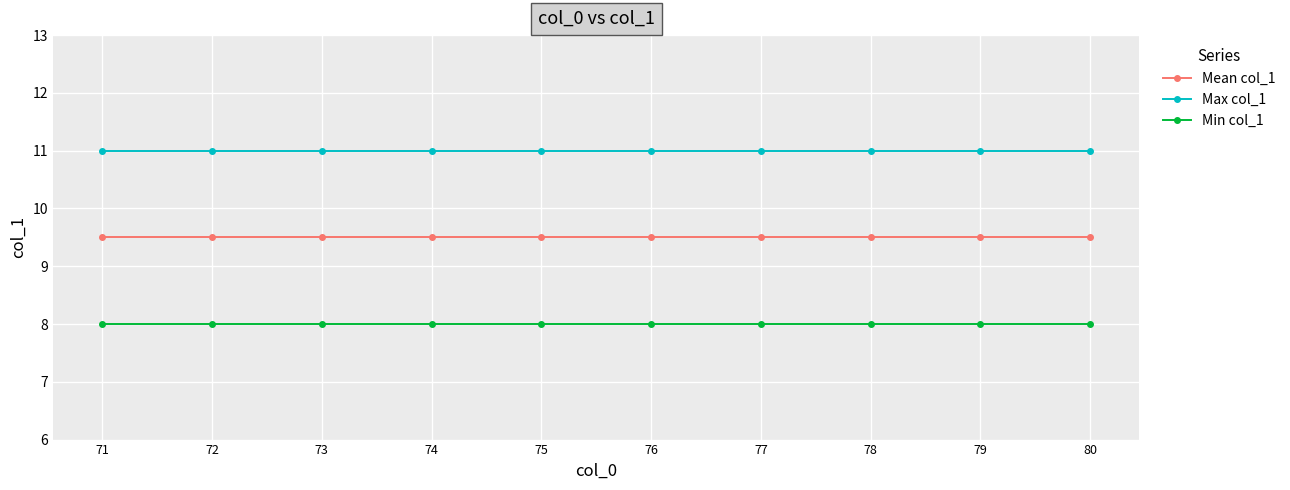

Reading left to right, extract all data points from this chart.

Mean col_1: 9.5	9.5	9.5	9.5	9.5	9.5	9.5	9.5	9.5	9.5
Max col_1: 11.0	11.0	11.0	11.0	11.0	11.0	11.0	11.0	11.0	11.0
Min col_1: 8.0	8.0	8.0	8.0	8.0	8.0	8.0	8.0	8.0	8.0